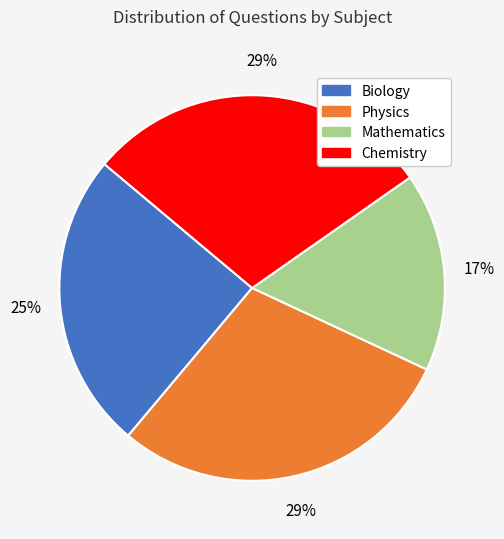

To the nearest percent, what portion does Physics represent?

29%